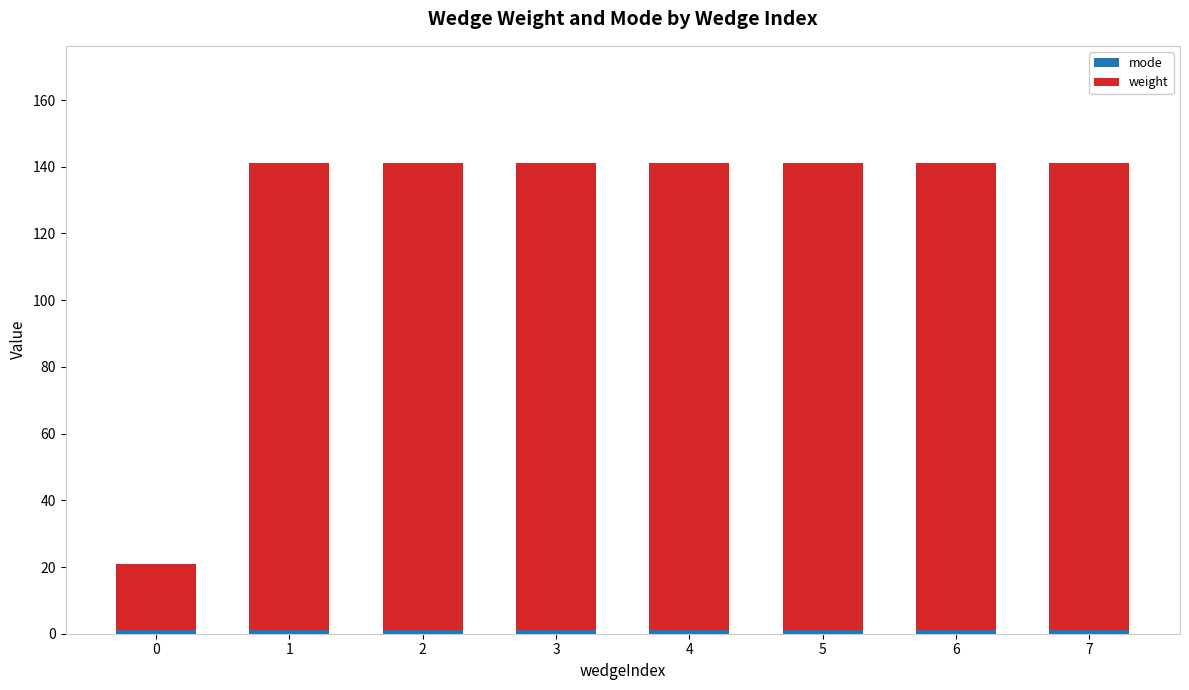

How many bars are there in total?

8